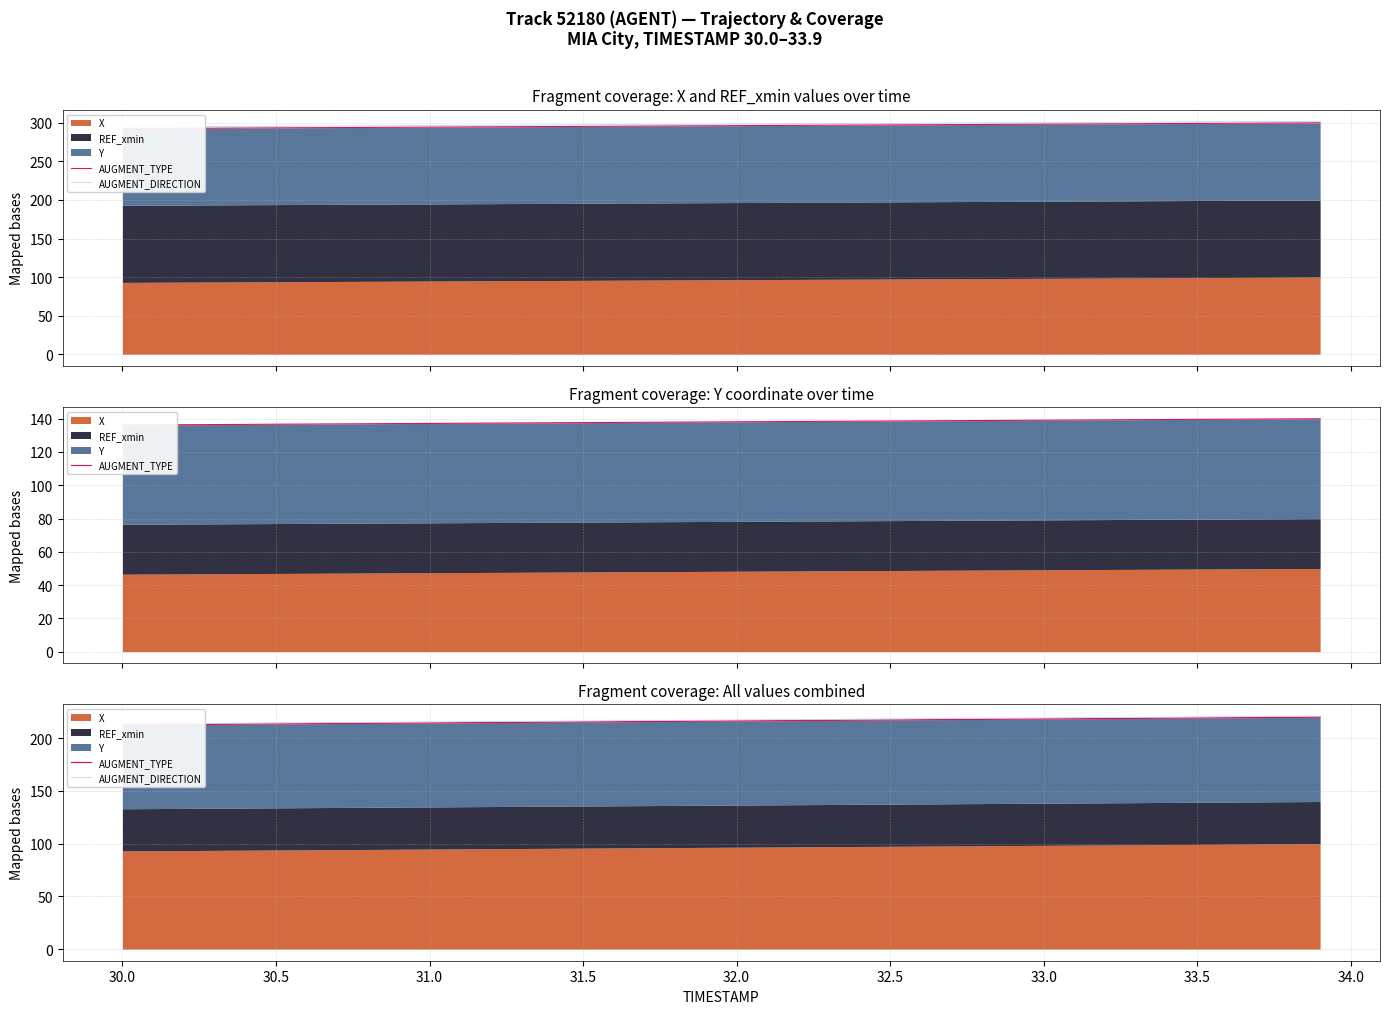

How many data points does each series have?

40